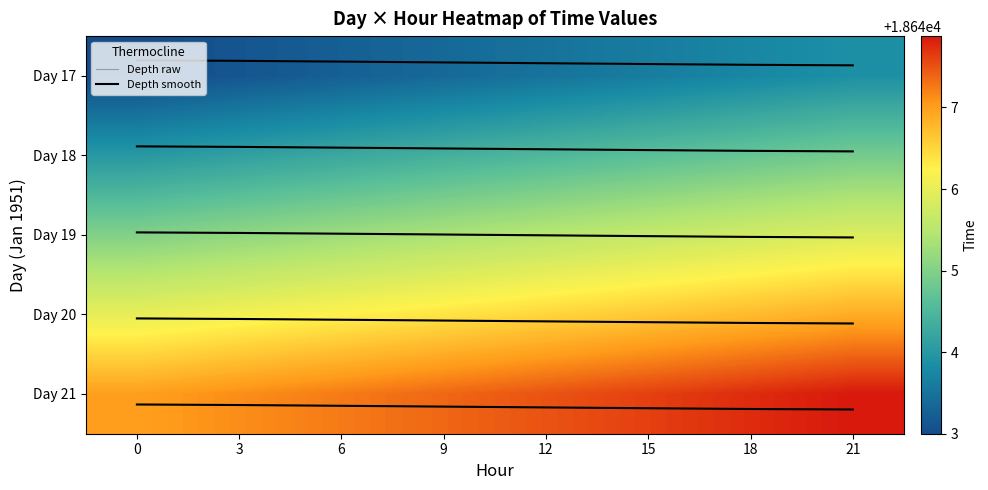

Is it true that Day 21 equals 25954.6 at 0?

False